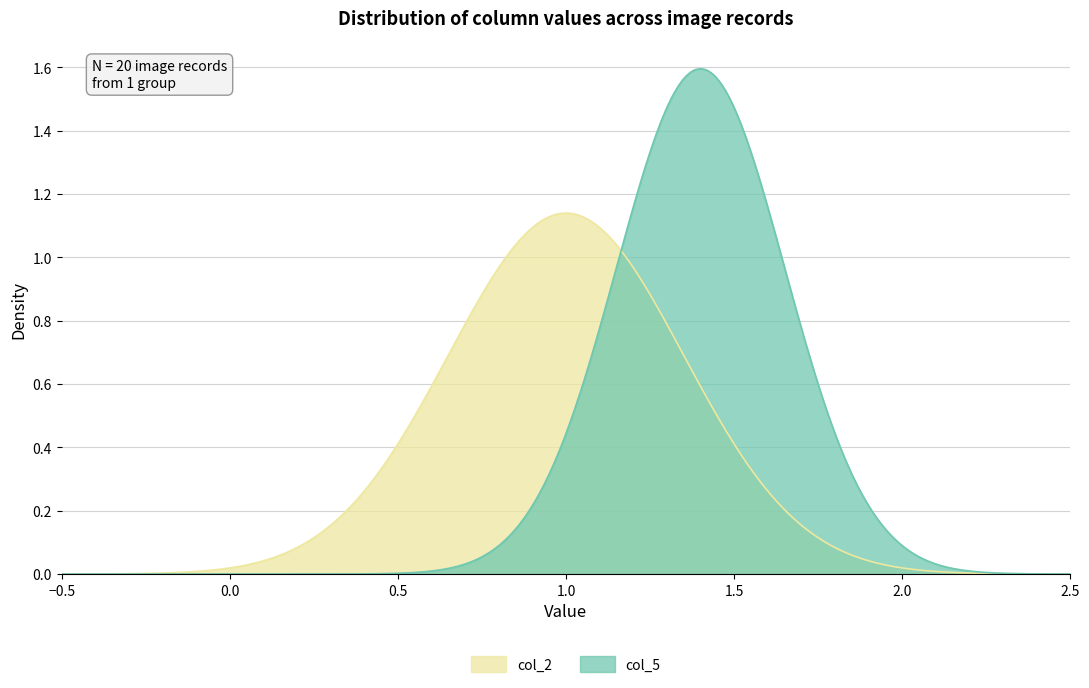

True or false: col_2 has a value of 1 at 10.

False